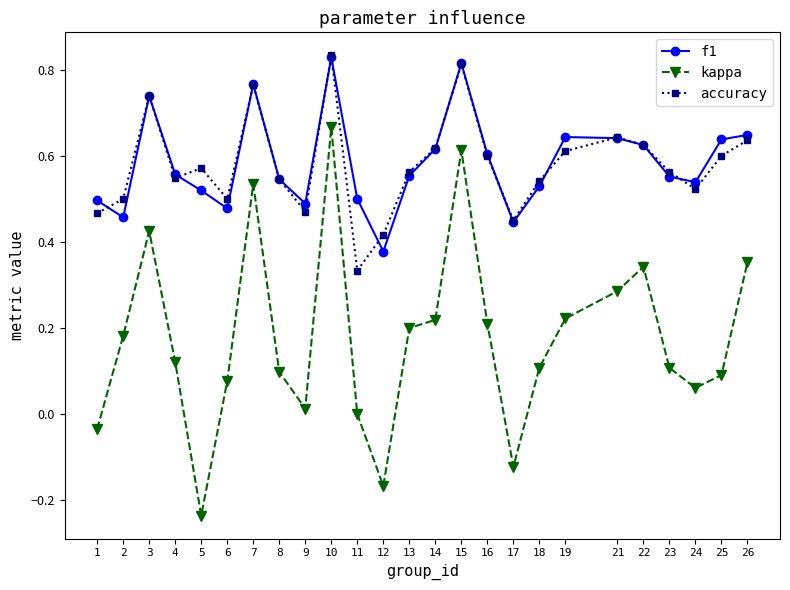

In kappa, how many points are higher than both neighbors (excluding endpoints)?

5